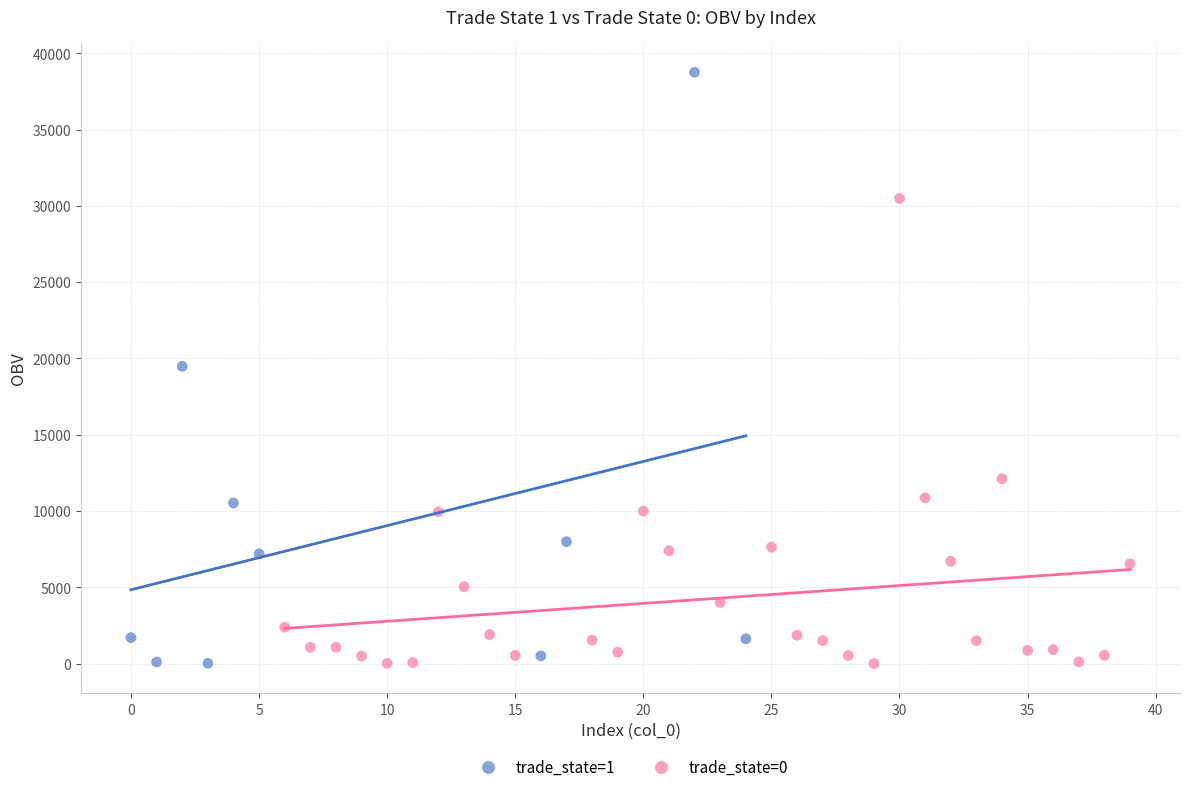

Which series has the widest spread of Y values?

trade_state=1